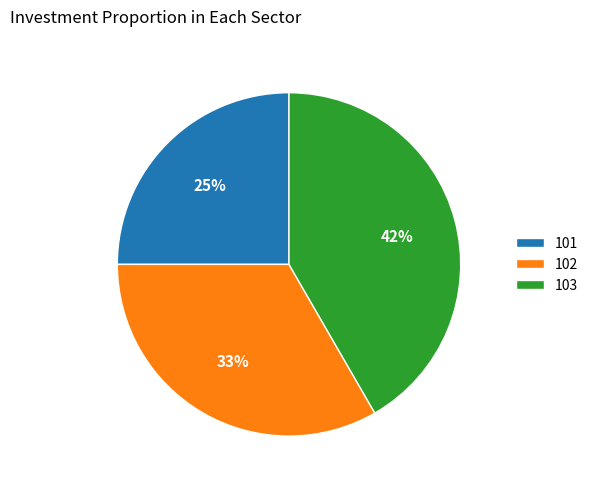

The 101 slice represents 12% of the pie. True or false?

False